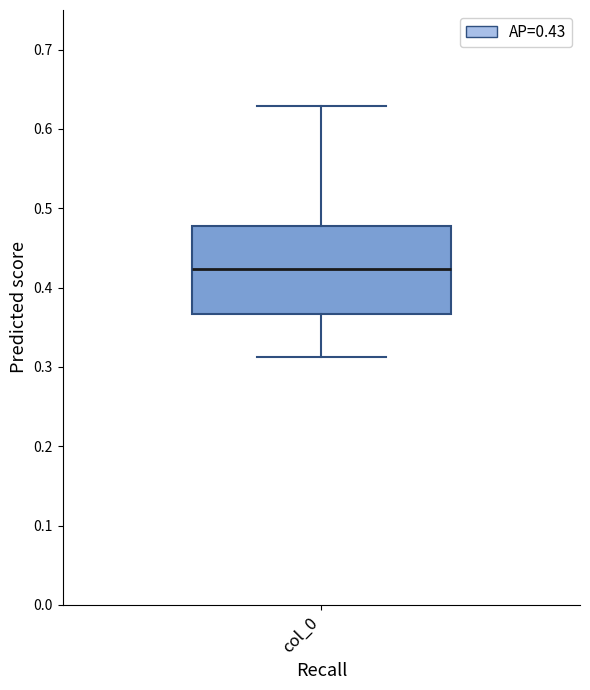

Read this box plot against the y-axis: the position of the median line, the range covered by the box, and the ends of both whiskers. The values are not printed on the chart, so give them approximately, as read against the axis.

median 0.42, box 0.37 to 0.48, whiskers 0.31 to 0.63